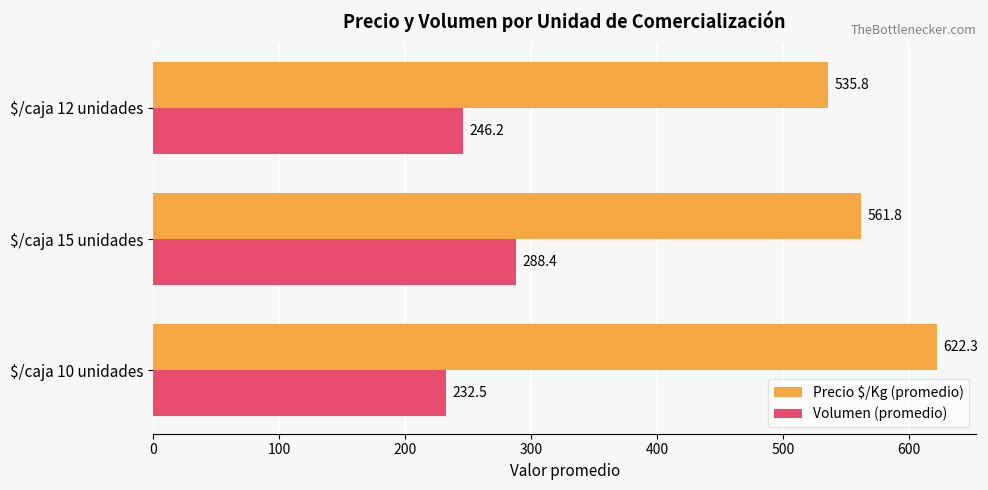

What is the smallest value displayed?

232.5